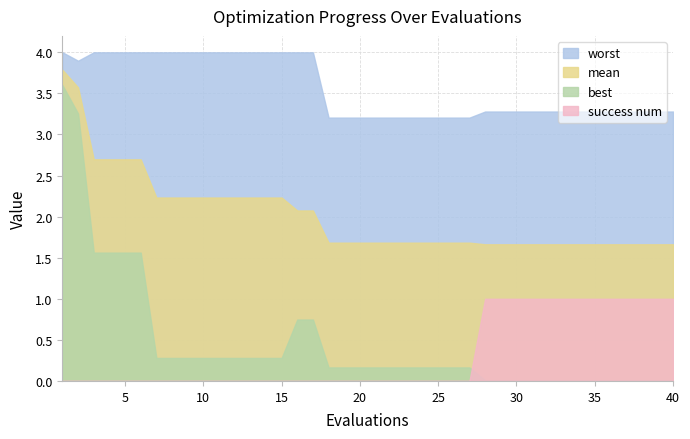

Rank the series at 2 from highest to lowest value.

worst, mean, best, success num